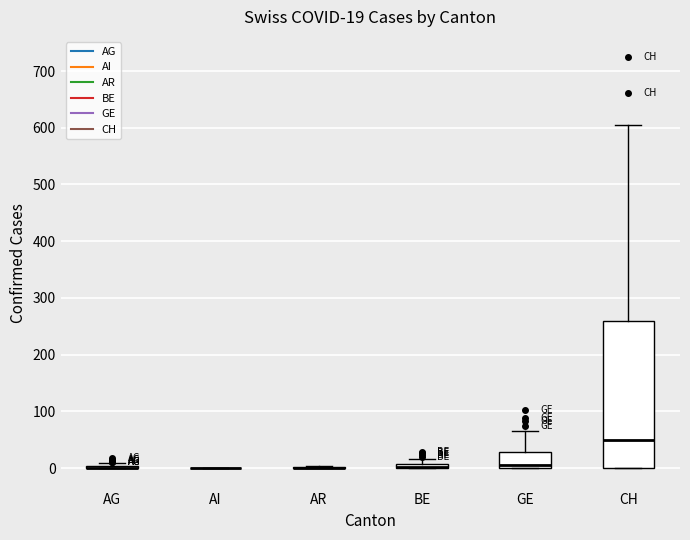

Comparing the boxes themselves (not the whiskers), which one is the tallest?

CH